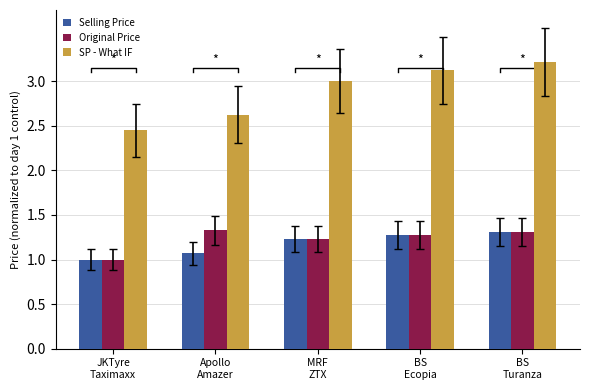

How many categories are shown in the chart?

5